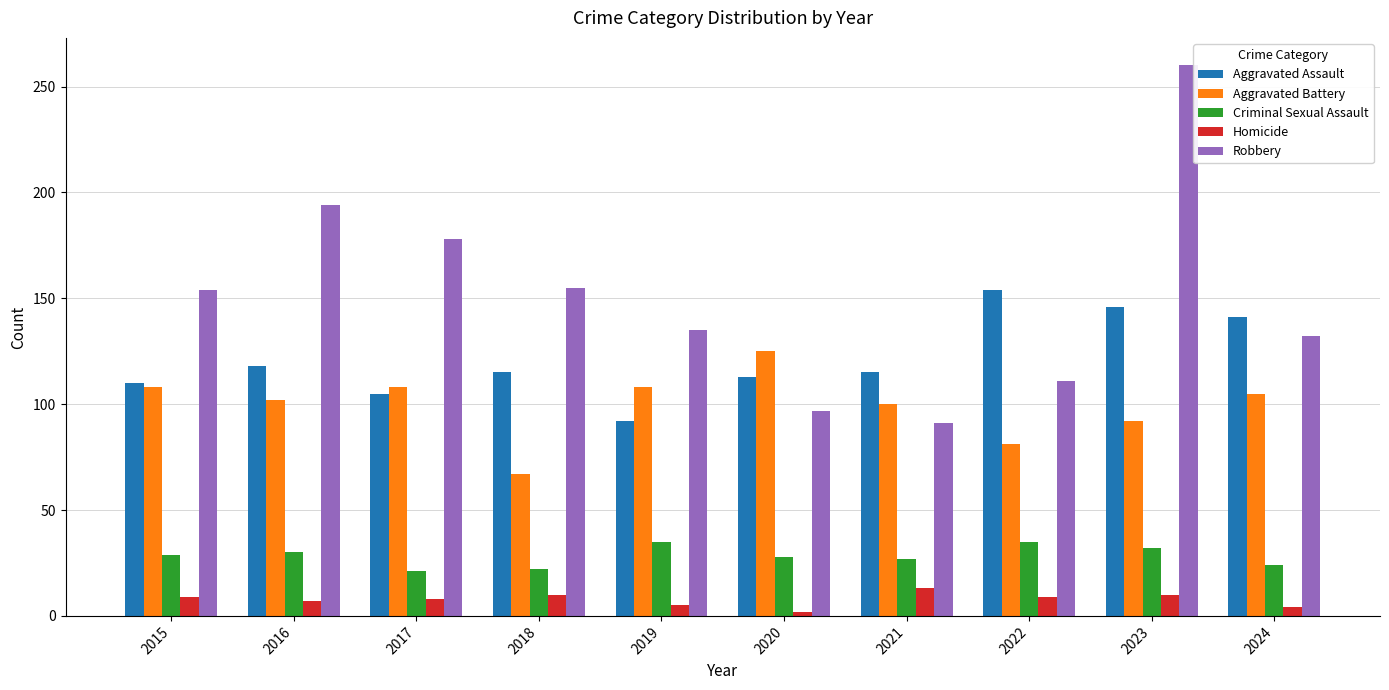

What is the spread (max minus min) of values at 2022?

145